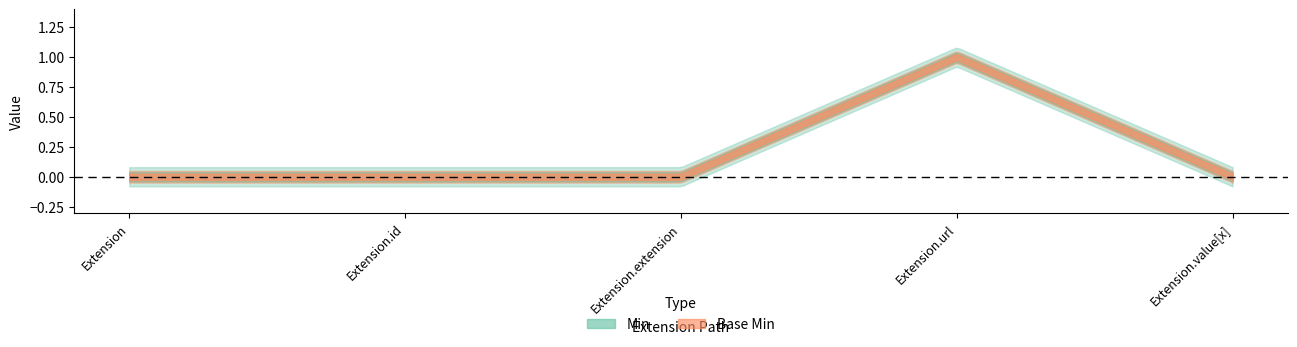

At which category does Base Min reach its first local peak?

Extension.url